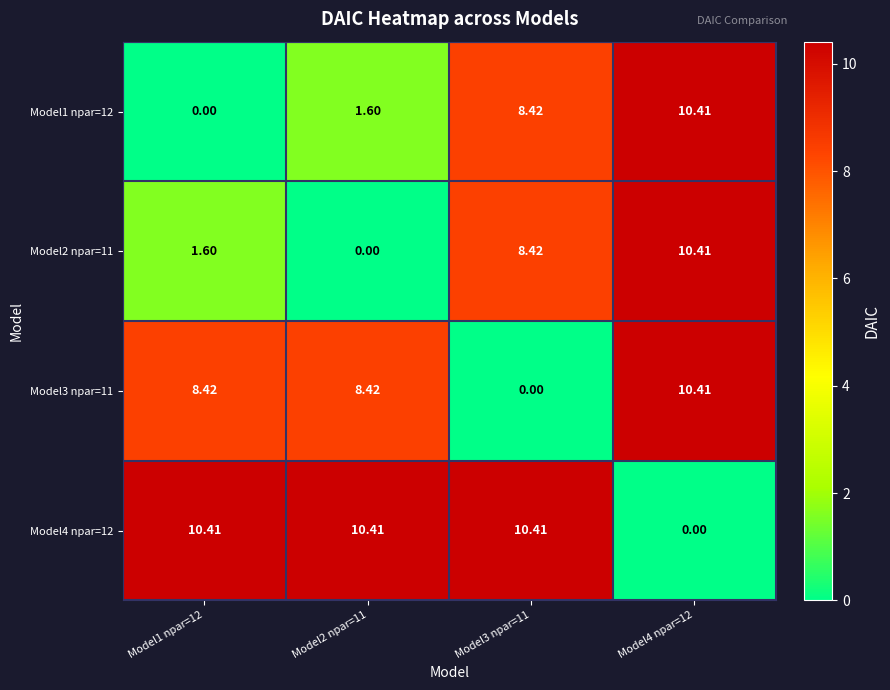

What is the maximum value shown in the chart?

10.4